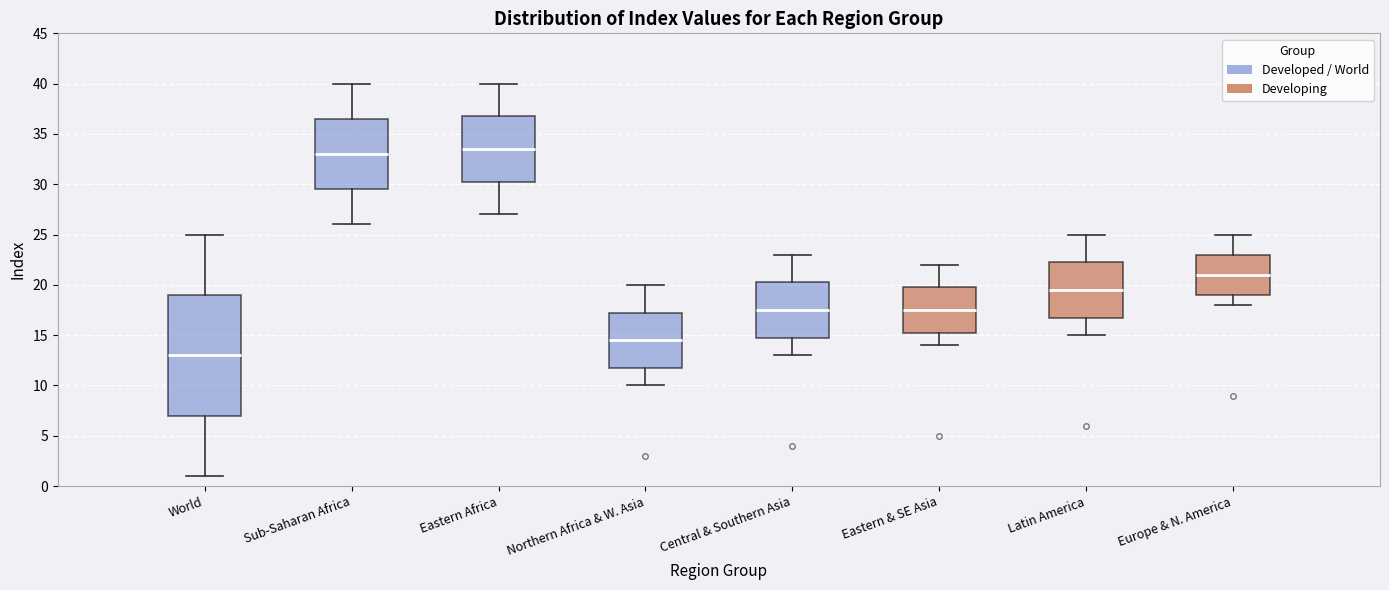

Which box is the tallest, from its lower edge to its upper edge?

World